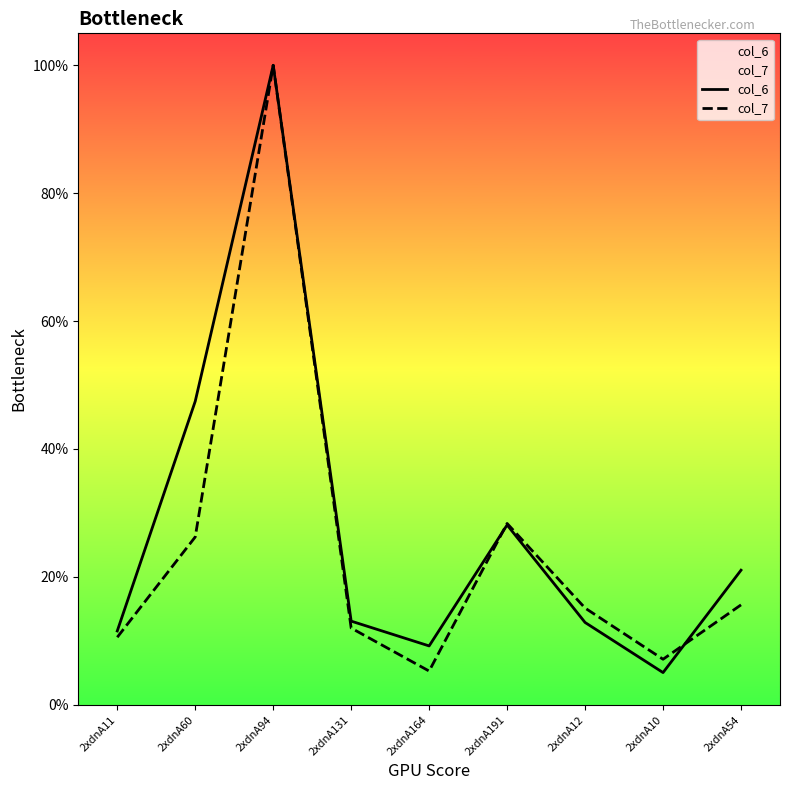

Where is the first local minimum for col_7?

2xdnA164